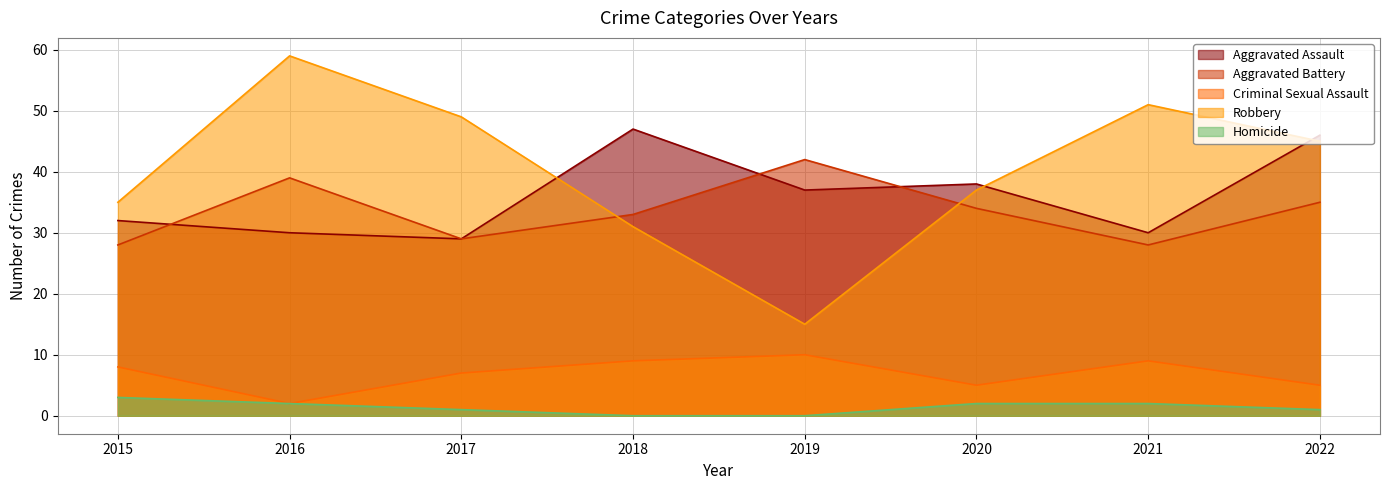

Which series has the widest spread of values?

Robbery